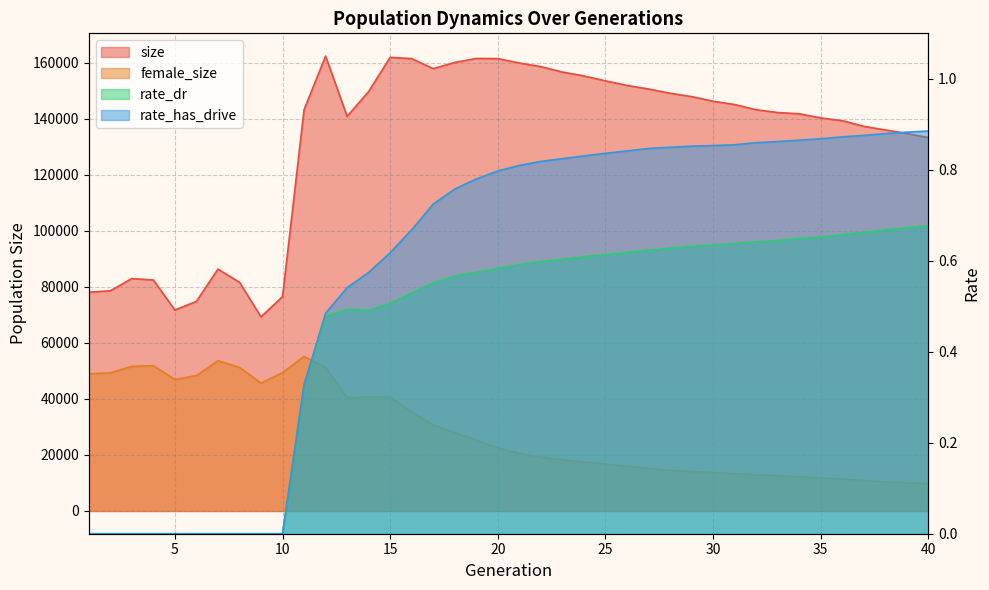

Is the value of size at 31 greater than the value of rate_has_drive at 40?

Yes